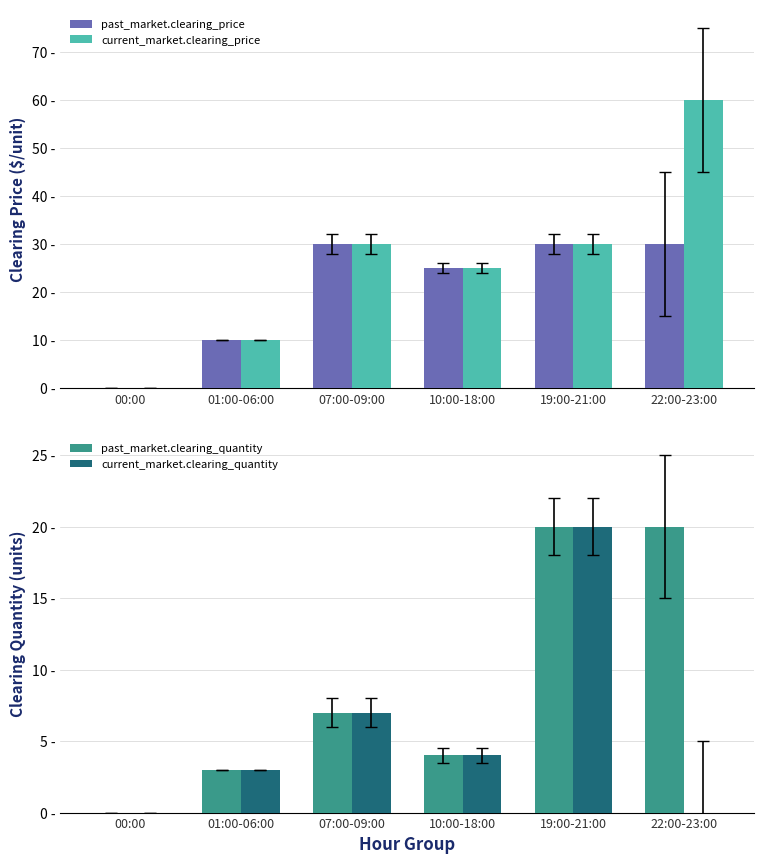

Which has a higher value, 19:00-21:00 or 22:00-23:00?

19:00-21:00